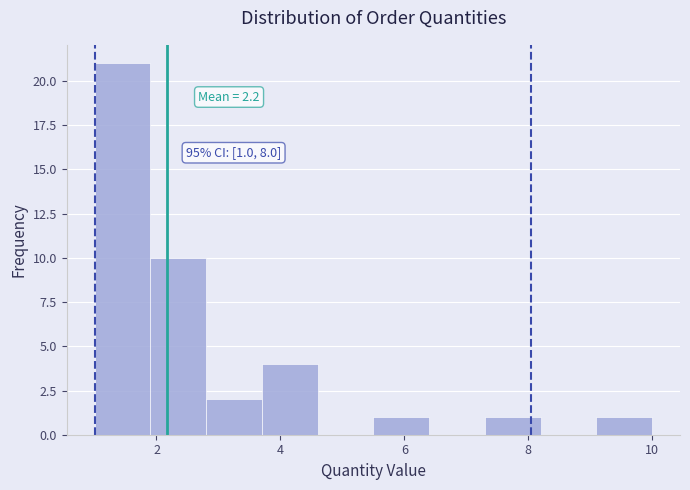

Over which range of the x-axis is the bar tallest?

1.0 to 1.9